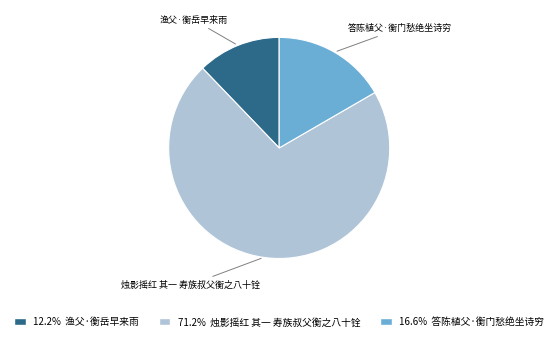

Does any single category account for the majority?

Yes